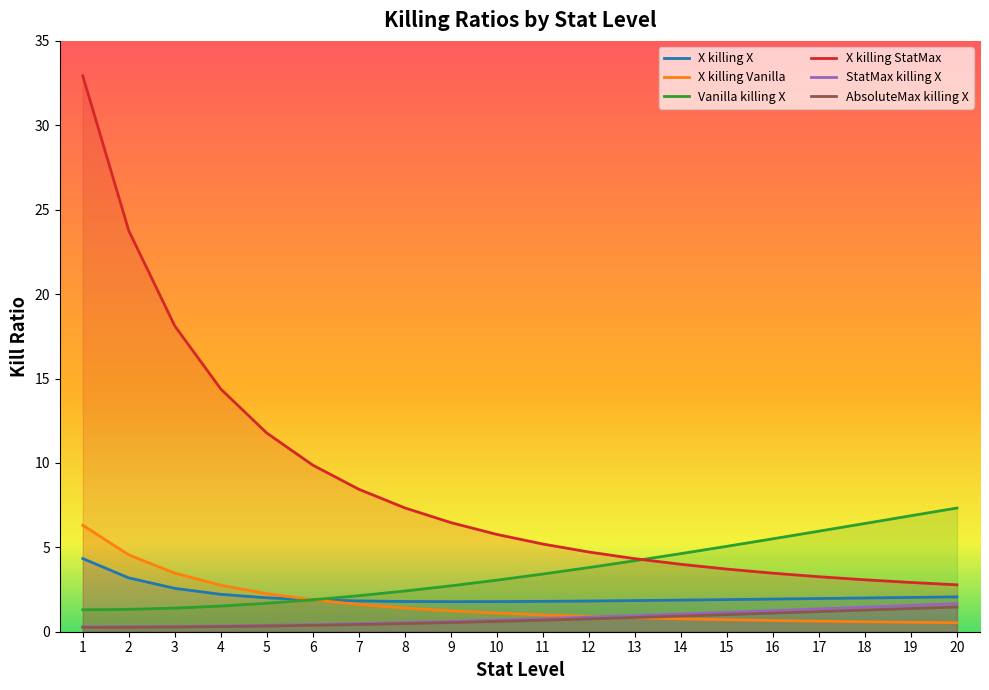

Between 15 and 5, which is larger?

5